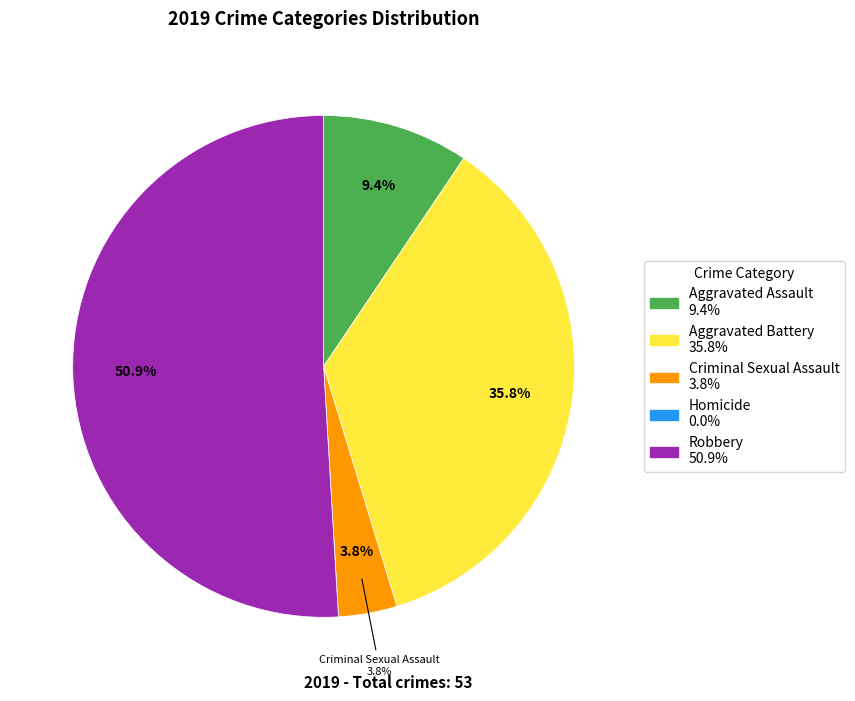

What is the largest slice in the pie chart?

Robbery